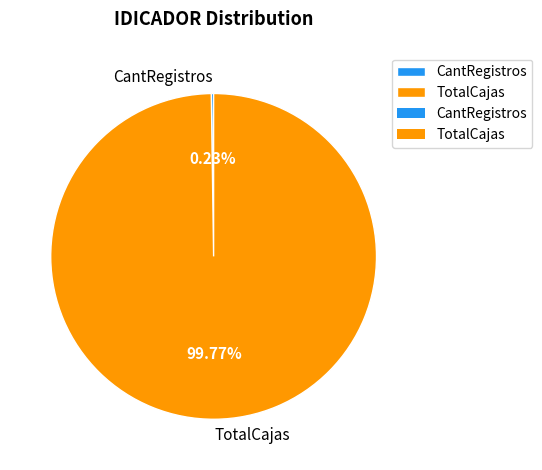

Does any single category account for the majority?

Yes